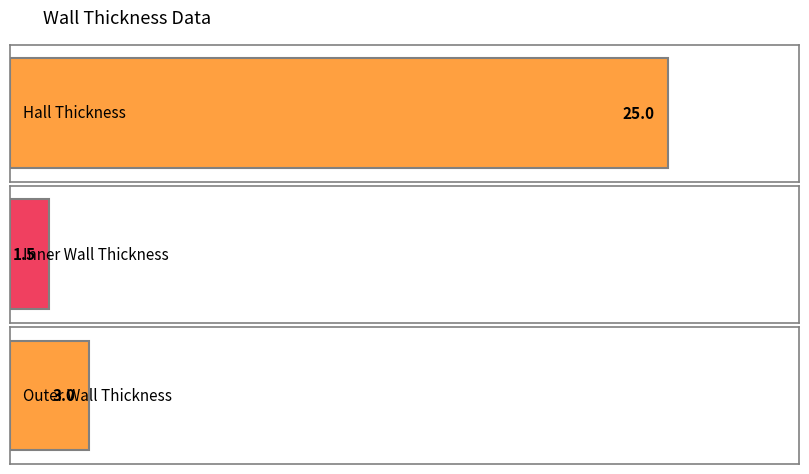

Where does the data first go above 3?

Hall Thickness